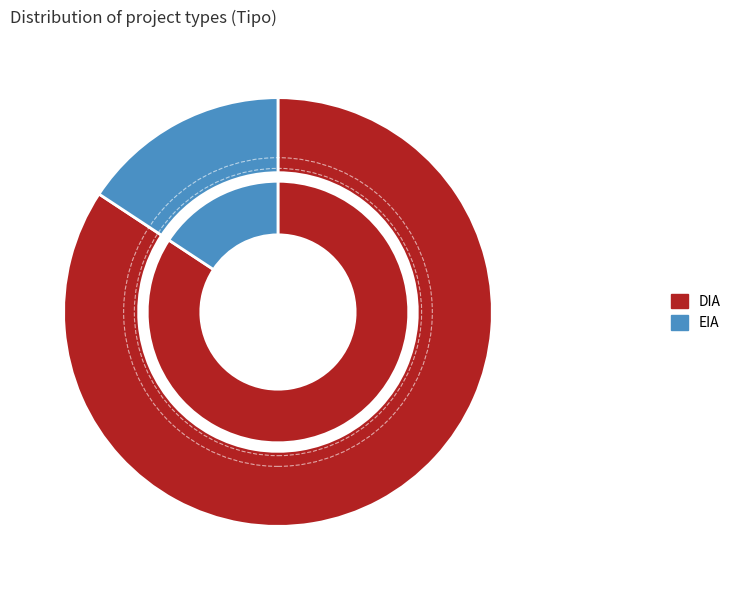

Is it true that EIA is 24% of the pie?

False